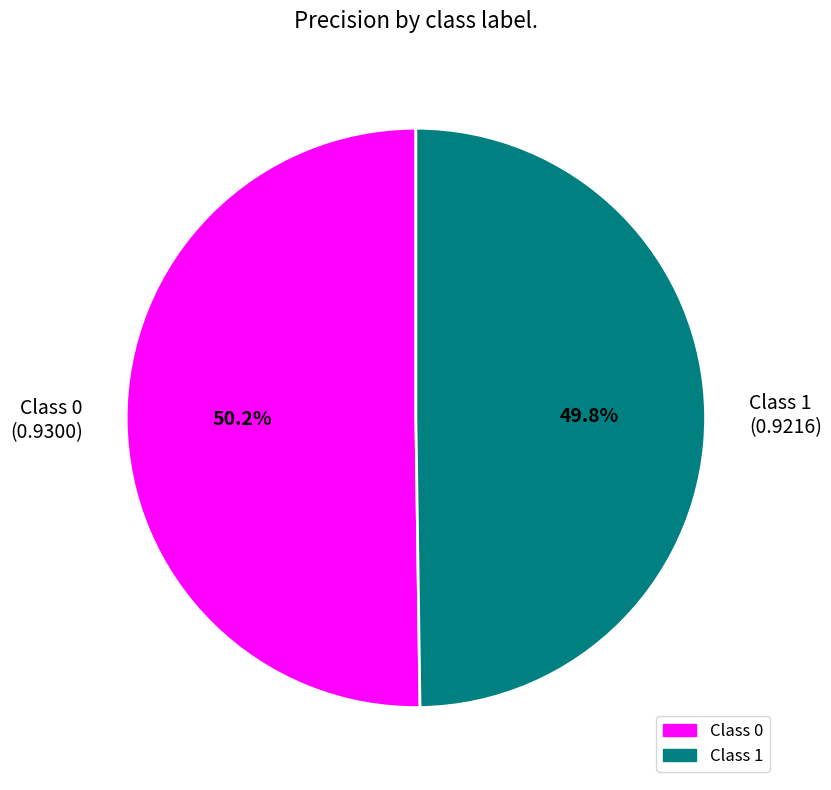

What percentage is NOT represented by Class 0 (0.9300)?

49.8%